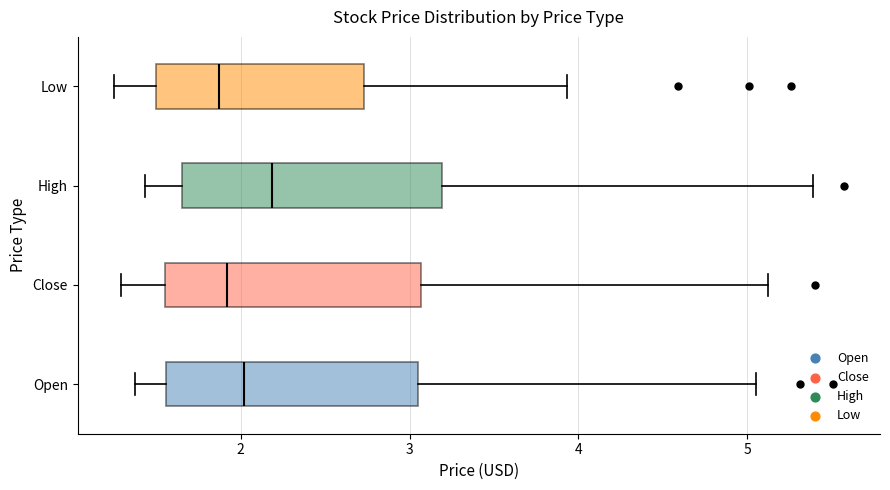

Reading bottom to top, transcribe this box plot: for each box, give where its median line is, the range the box spans, and where its two whiskers end, as read against the x-axis. The values are not printed on the chart, so give them approximately, as read against the axis.

Open: median 2.0, box 1.6 to 3.0, whiskers 1.4 to 5.1
Close: median 1.9, box 1.5 to 3.1, whiskers 1.3 to 5.1
High: median 2.2, box 1.6 to 3.2, whiskers 1.4 to 5.4
Low: median 1.9, box 1.5 to 2.7, whiskers 1.3 to 3.9